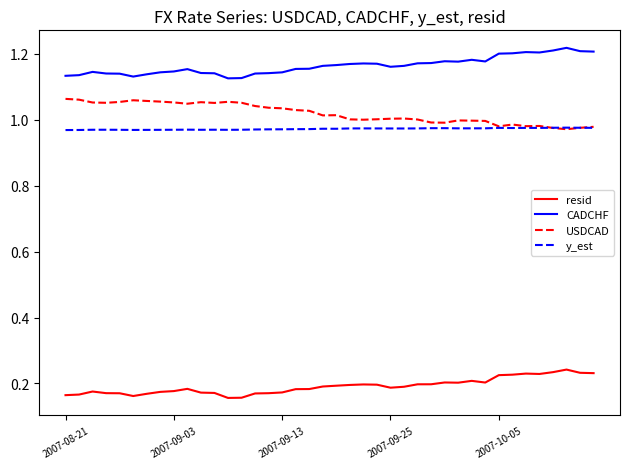

Count the number of data series in this chart.

4